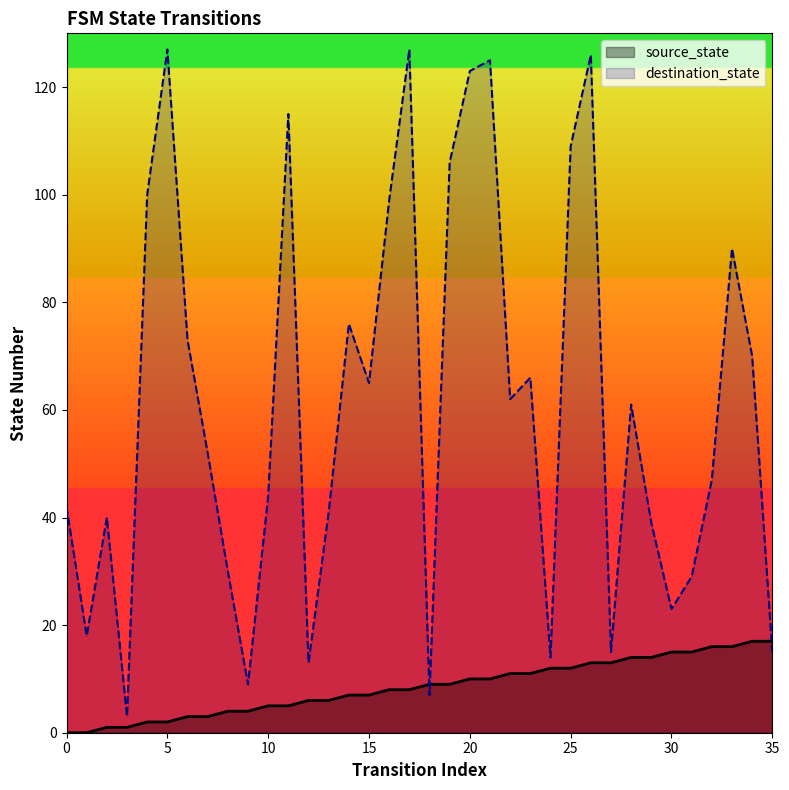

At how many categories does at least one series exceed 56?

18